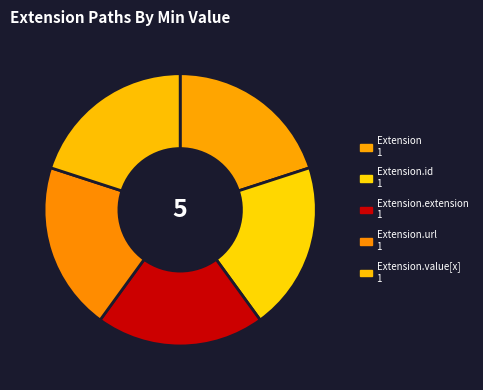

To the nearest percent, what is the average slice percentage?

20%